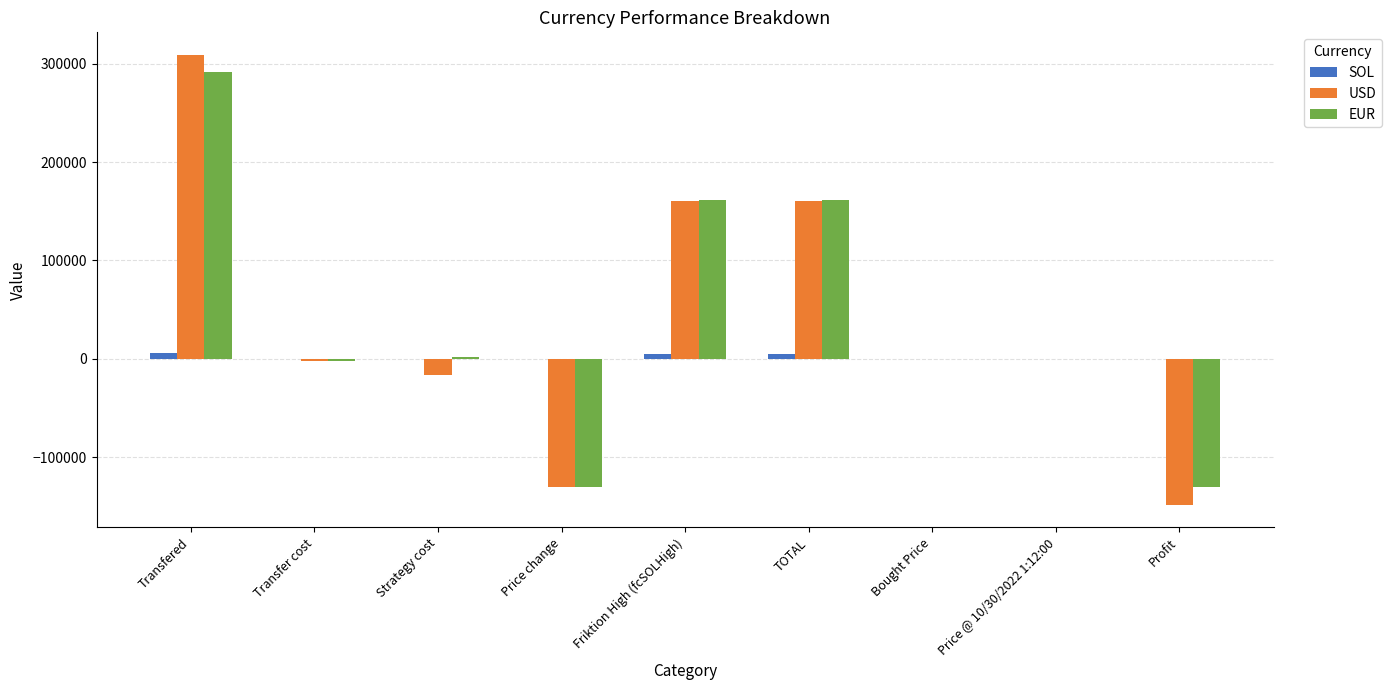

How many distinct data groups are displayed?

3